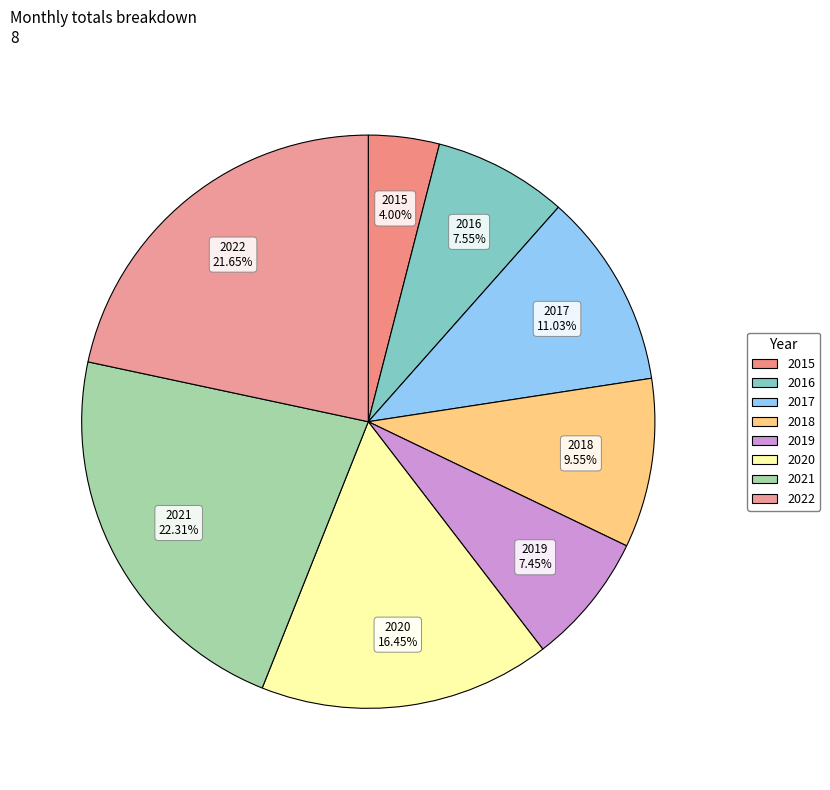

Approximately how many times larger is the value at 2021 compared to 2020?

1.4